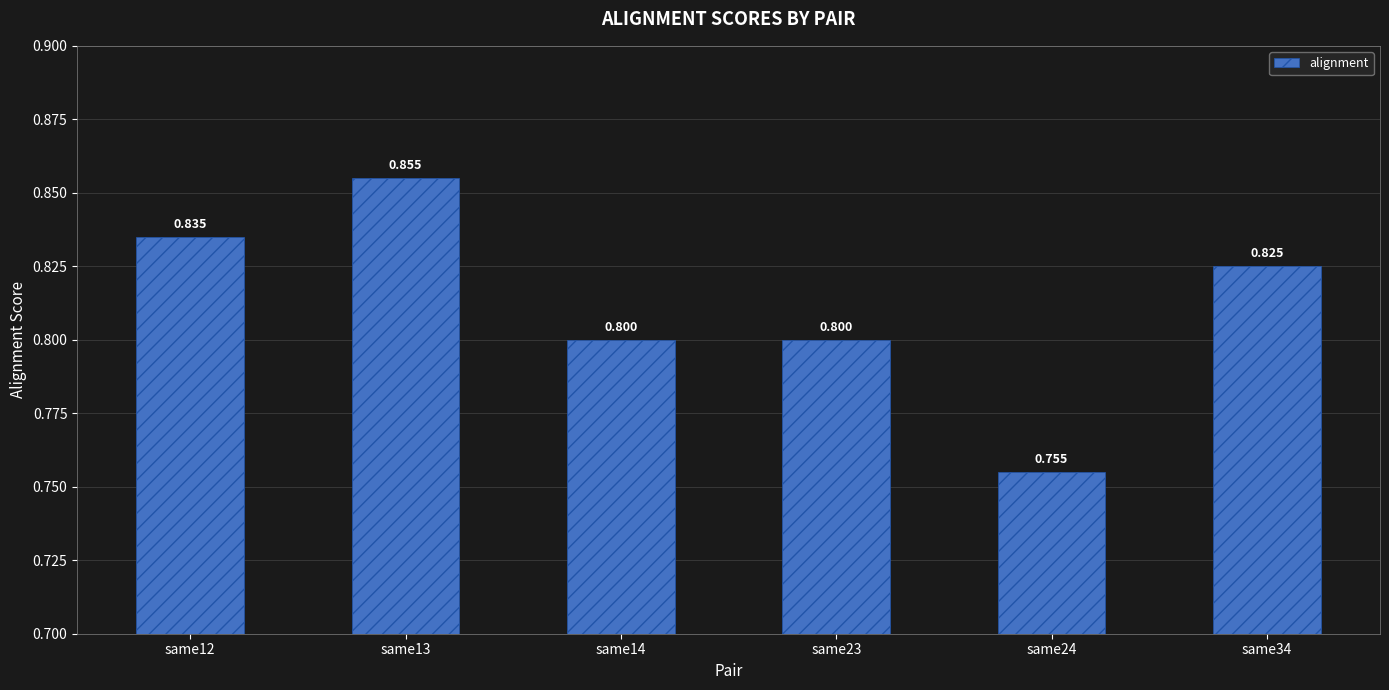

Is it true that the value at same34 is 0.8?

True